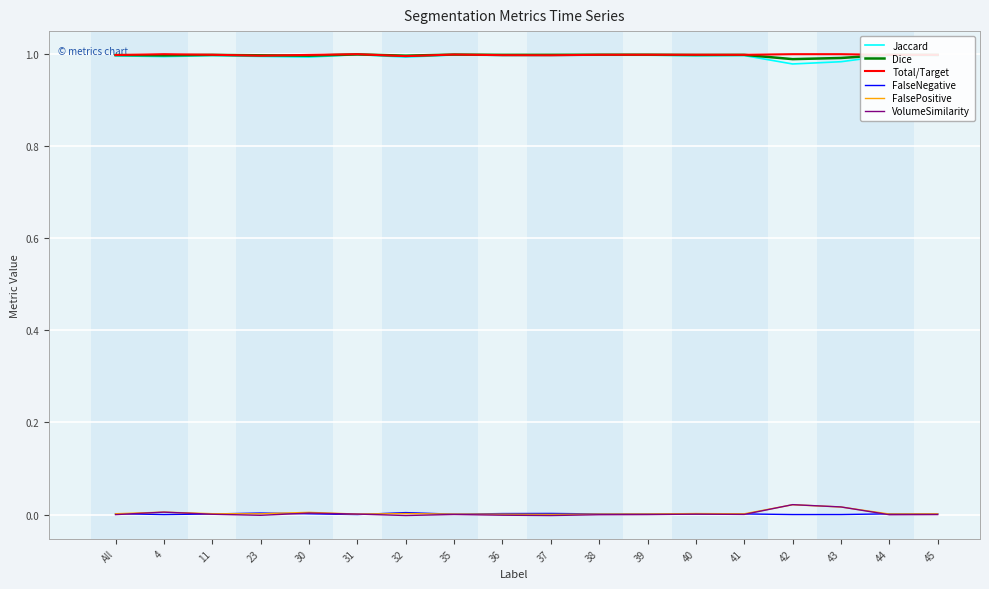

True or false: VolumeSimilarity has a value of -0.0 at 32.

True